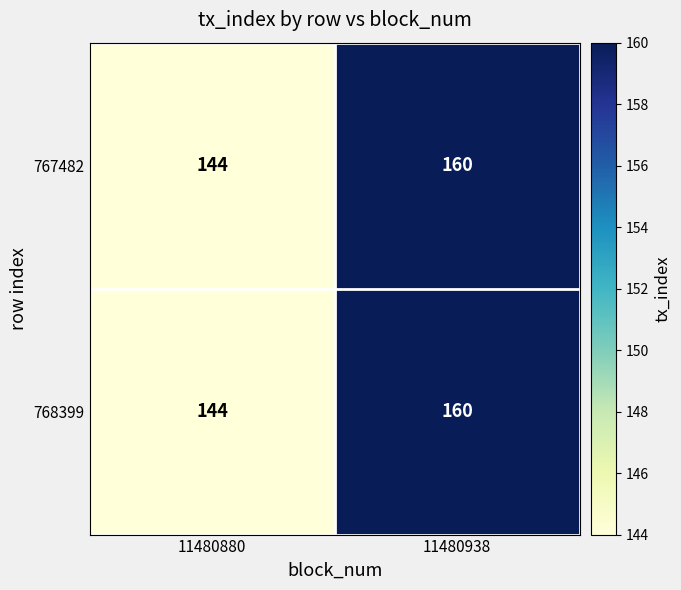

Where is 768399 nearest to the value 152?

11480880